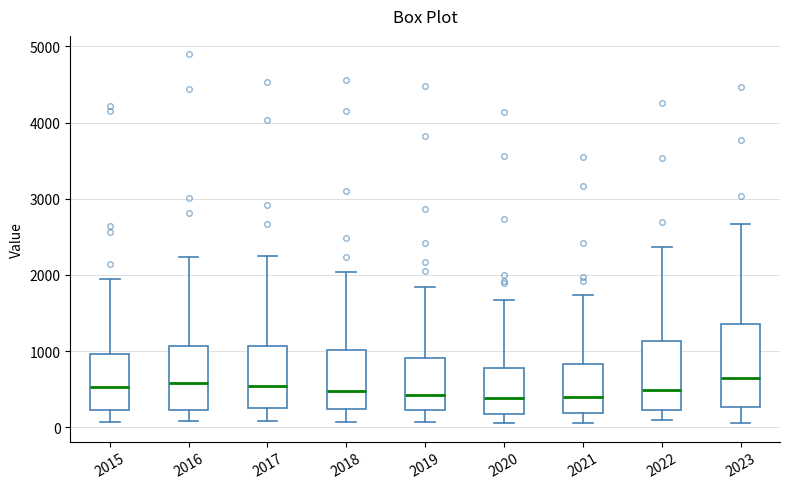

Reading left to right, transcribe this box plot: for each box, give where its median line is, the range the box spans, and where its two whiskers end, as read against the y-axis. The values are not printed on the chart, so give them approximately, as read against the axis.

2015: median 500, box 200 to 1000, whiskers 100 to 1900
2016: median 600, box 200 to 1100, whiskers 100 to 2200
2017: median 500, box 300 to 1100, whiskers 100 to 2300
2018: median 500, box 200 to 1000, whiskers 100 to 2000
2019: median 400, box 200 to 900, whiskers 100 to 1800
2020: median 400, box 200 to 800, whiskers 100 to 1700
2021: median 400, box 200 to 800, whiskers 100 to 1700
2022: median 500, box 200 to 1100, whiskers 100 to 2400
2023: median 600, box 300 to 1400, whiskers 100 to 2700